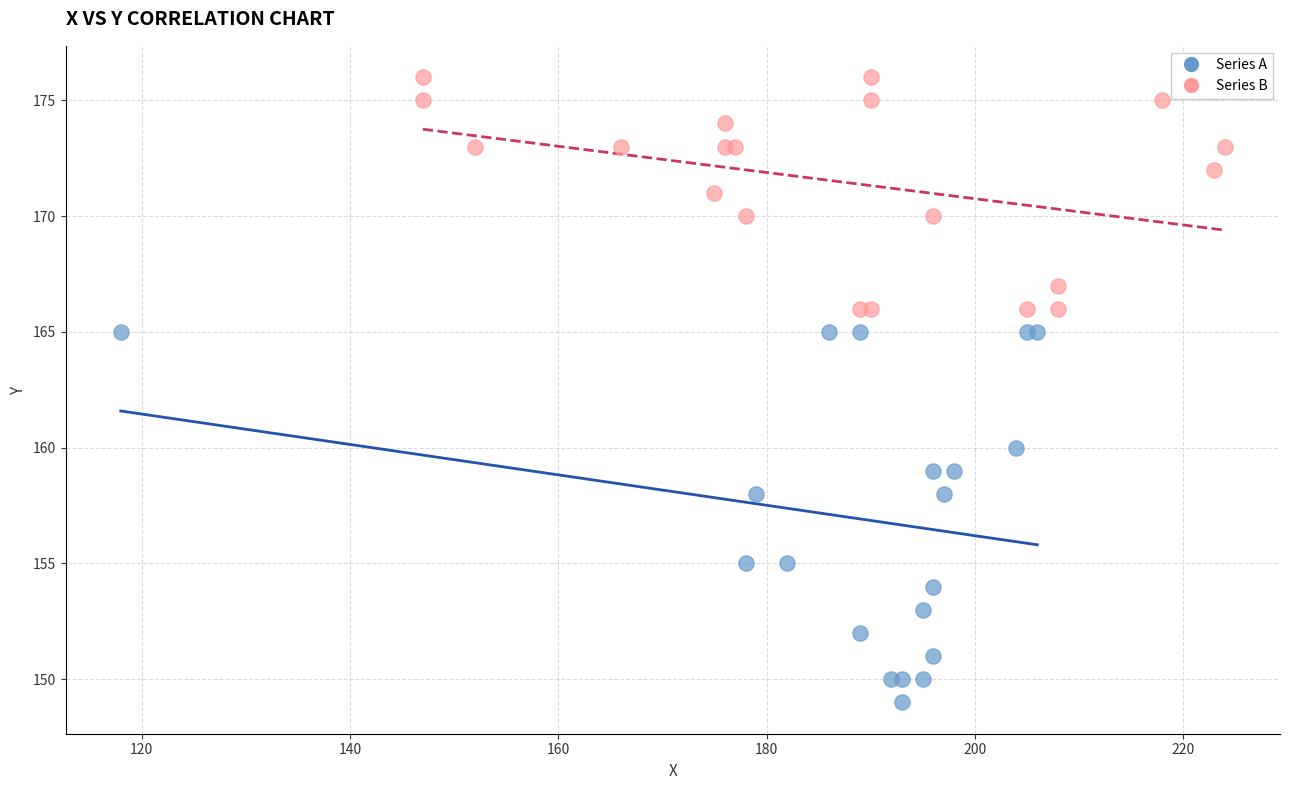

Which series has the widest spread of Y values?

Series A